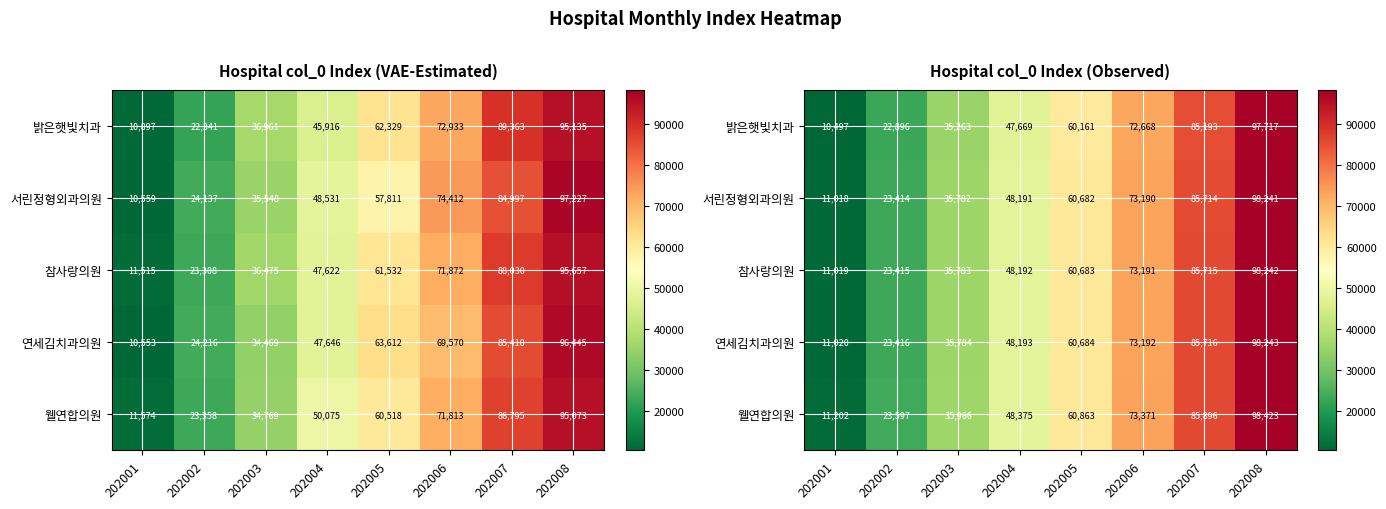

What is the difference between the highest and lowest values at 202002?

701